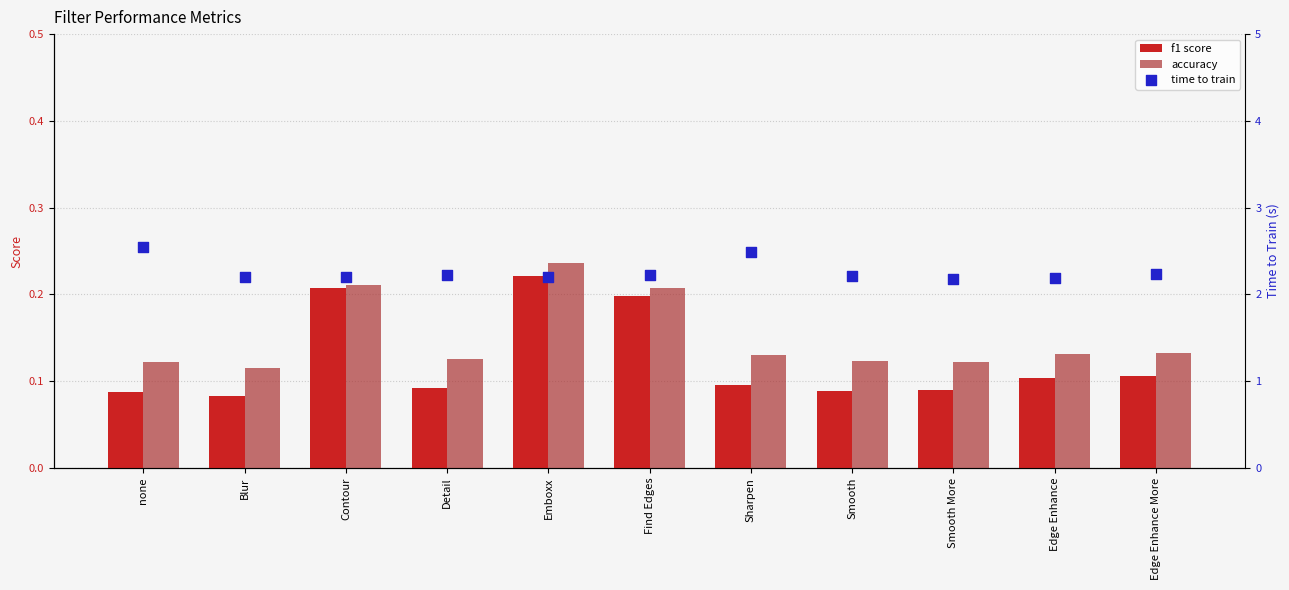

Is the value of time to train at Emboxx greater than the value of accuracy at Smooth More?

Yes